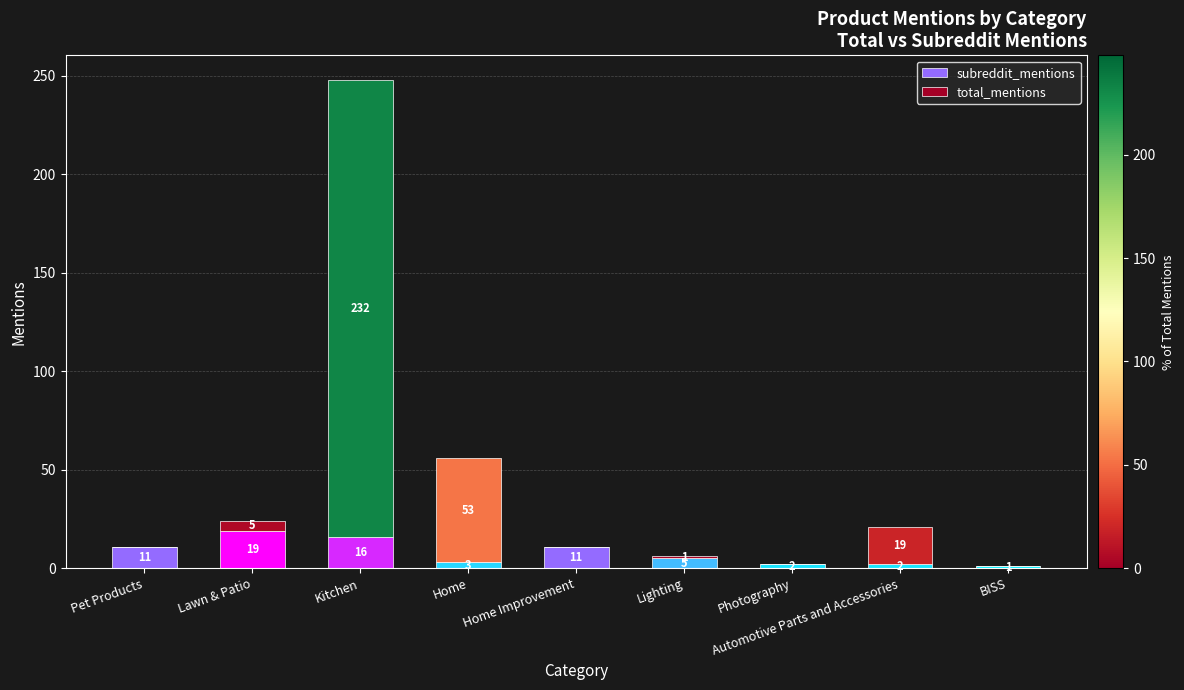

Which category has the highest value in the subreddit_mentions series?

Lawn & Patio